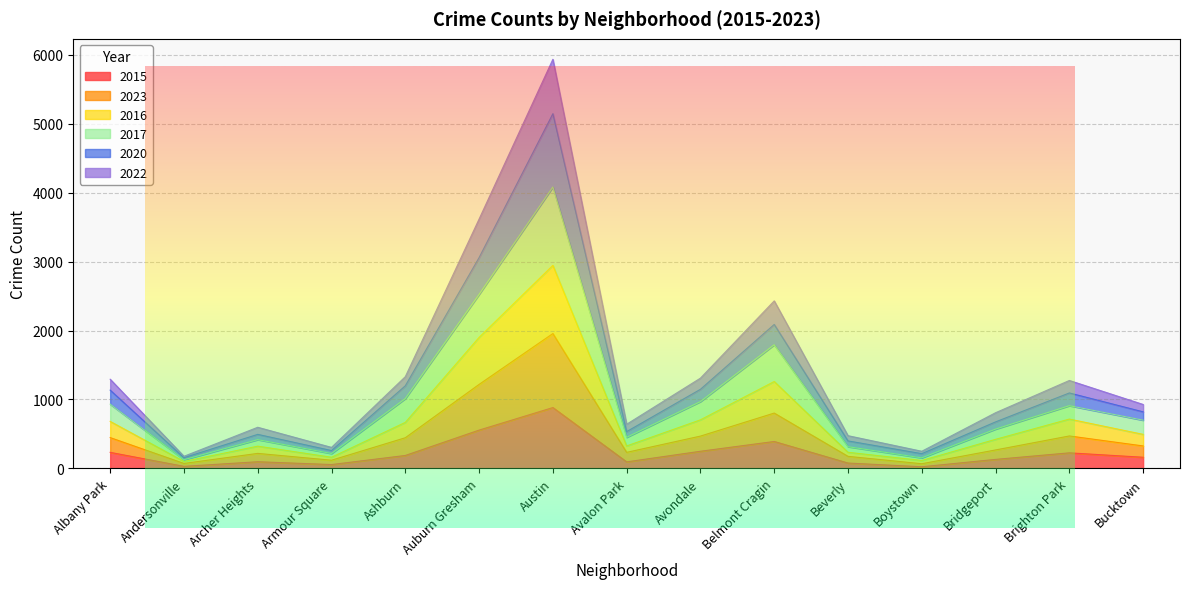

Between Avalon Park and Brighton Park, which series saw the biggest shift?

2023